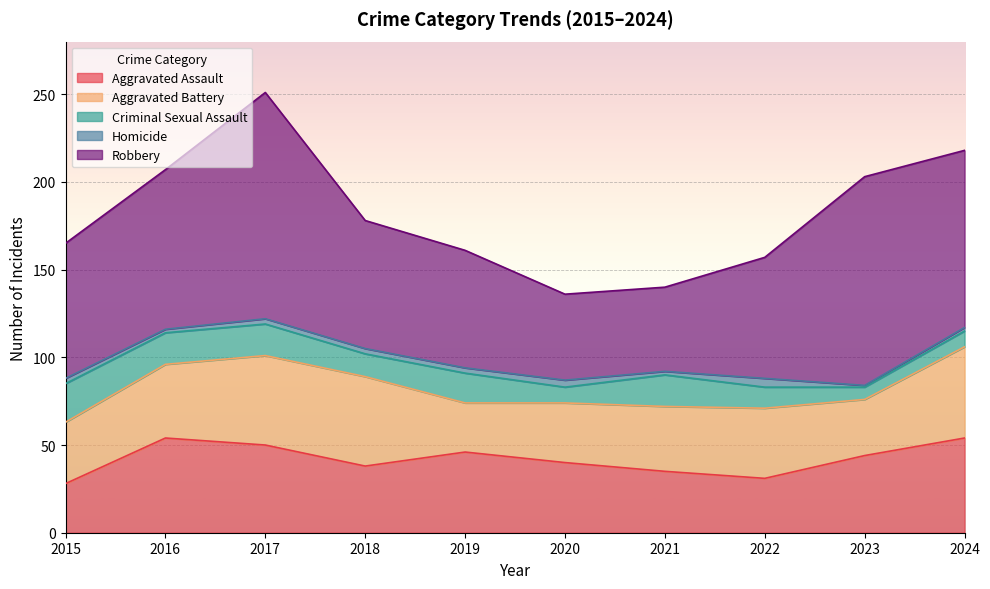

Which label corresponds to the largest value in the chart?

2017